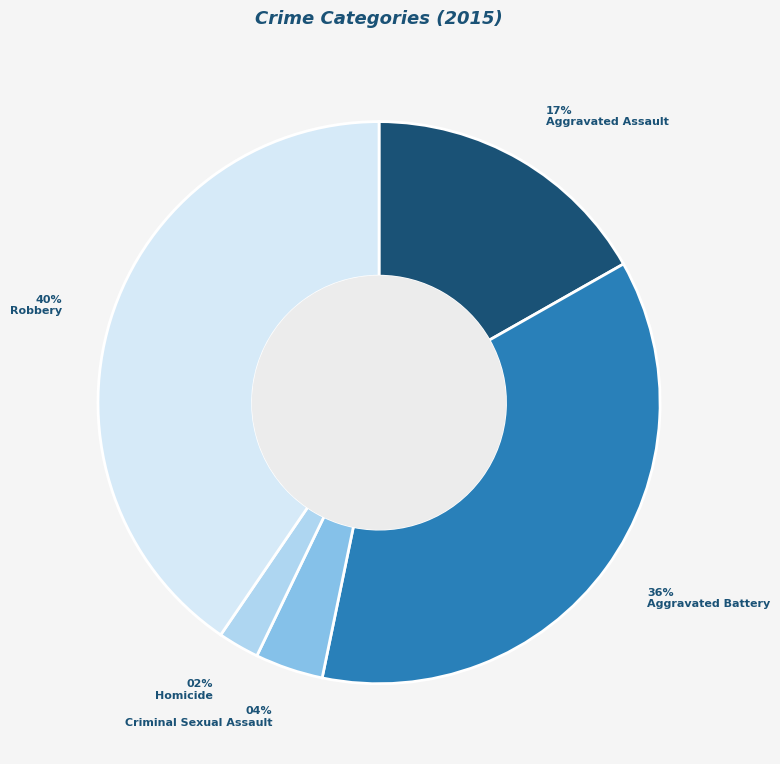

True or false: Robbery accounts for 40% of the total.

True